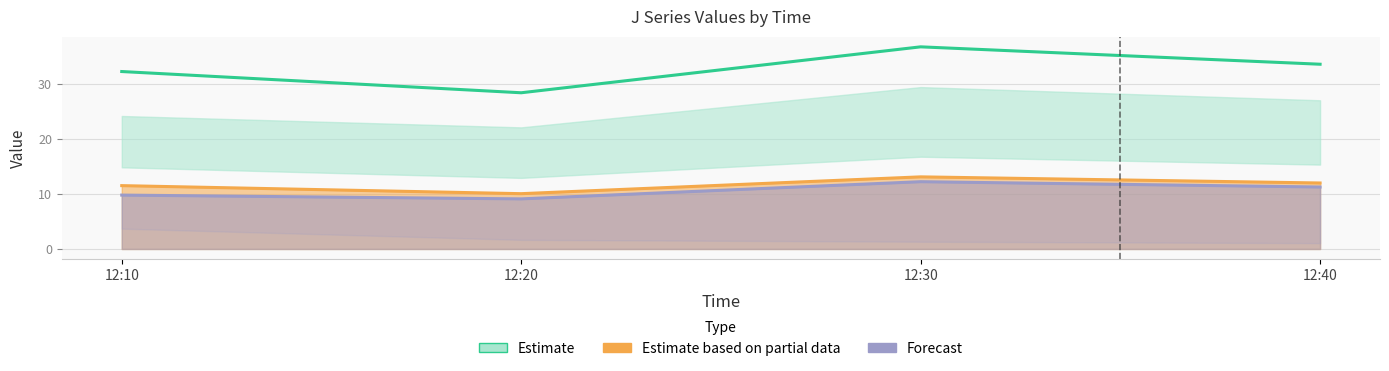

What is the total value across all series at 12:30?

62.1